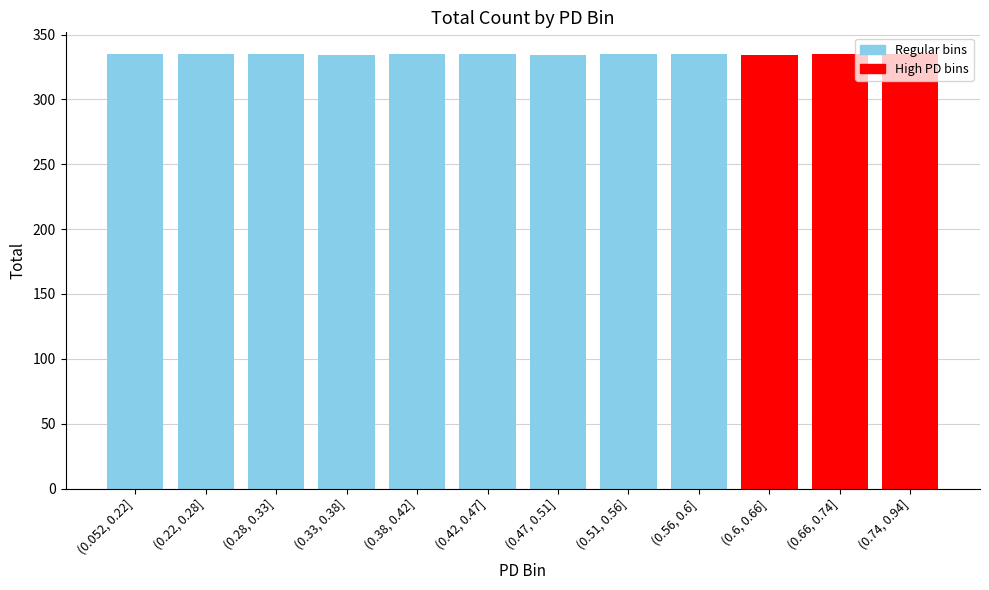

True or false: the data shows 459 at (0.6, 0.66].

False